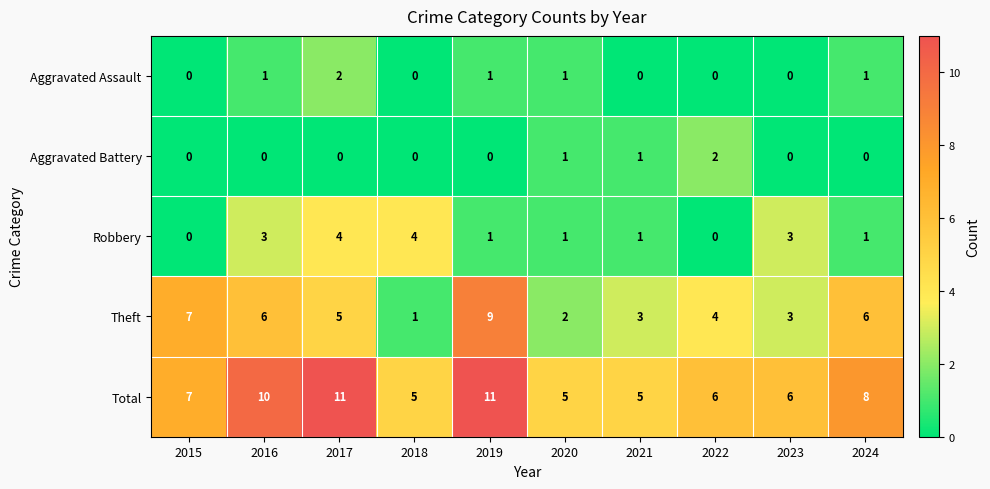

Which series has the largest total across all categories?

Total